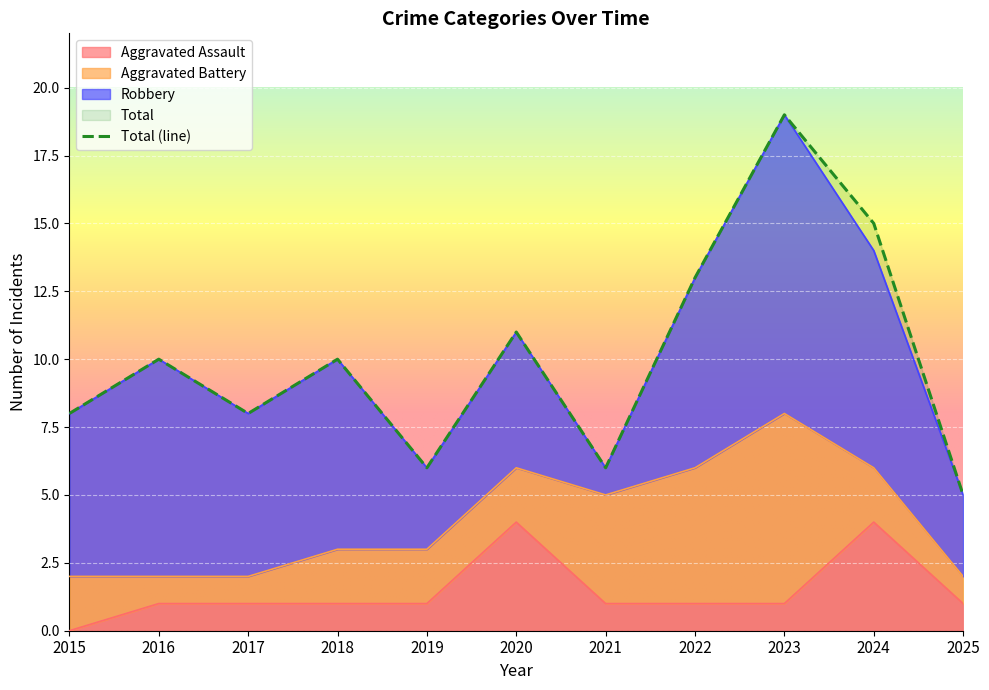

True or false: Aggravated Assault has more than 2 interior local peaks.

False